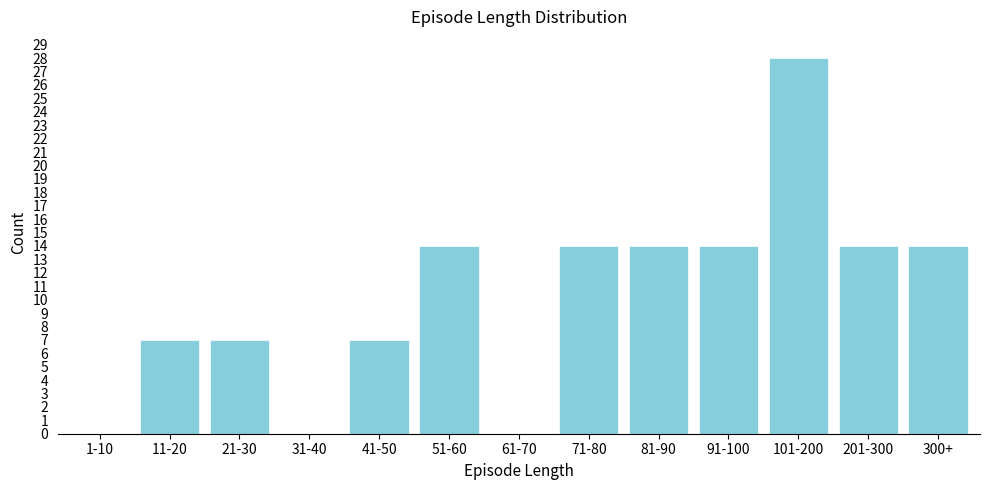

Reading left to right, extract all data points from this chart.

1-10=0	11-20=7	21-30=7	31-40=0	41-50=7	51-60=14	61-70=0	71-80=14	81-90=14	91-100=14	101-200=28	201-300=14	300+=14